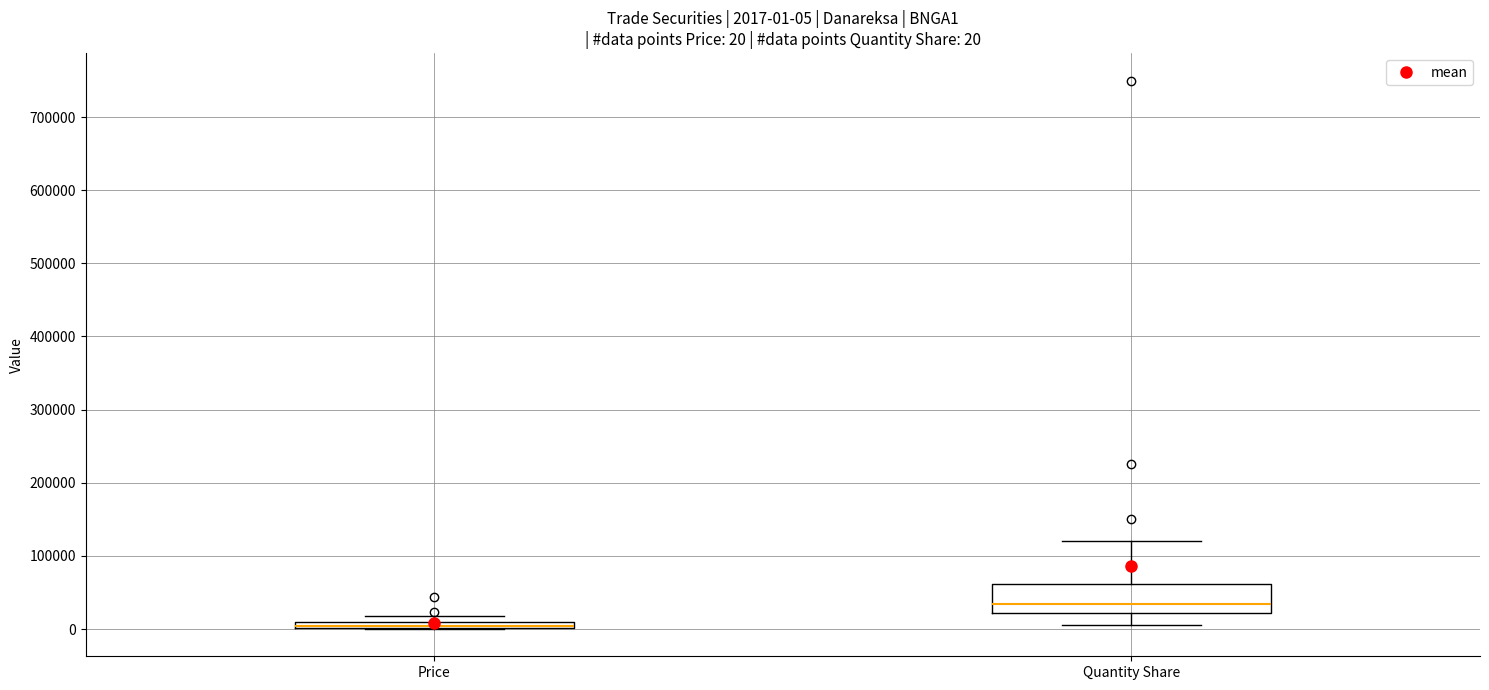

Comparing the boxes themselves (not the whiskers), which one is the tallest?

Quantity Share